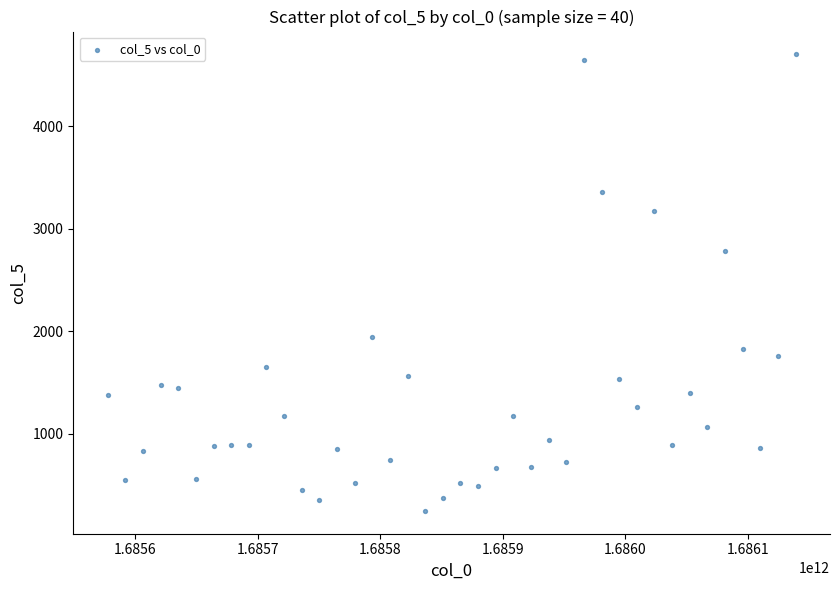

What Y value in the scatter plot is closest to 2475?

2780.0